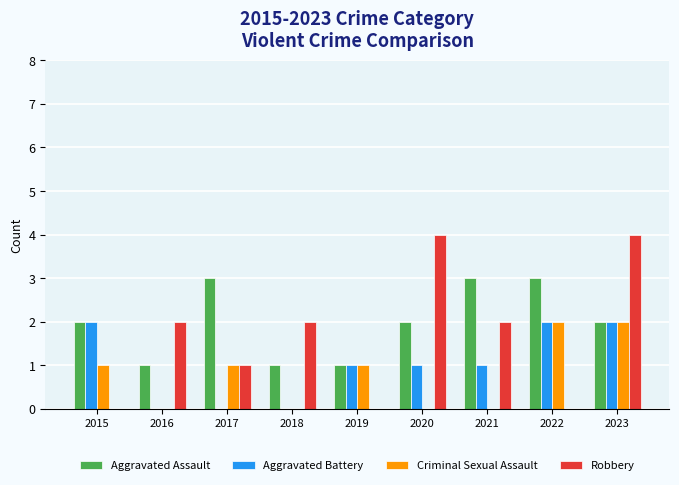

What are all the series names shown in the legend?

Aggravated Assault, Aggravated Battery, Criminal Sexual Assault, Robbery